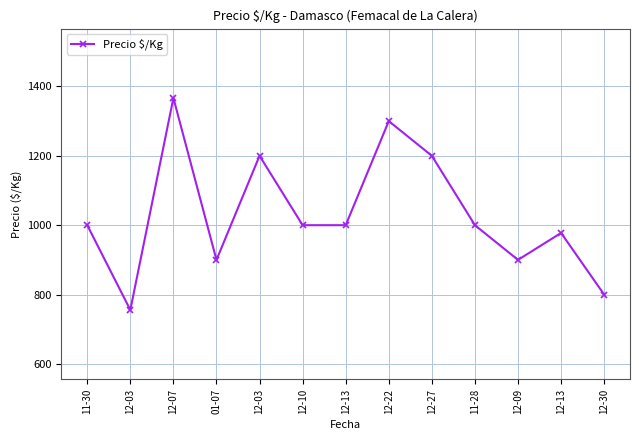

What is the value of the 11th point from the left?

900.0